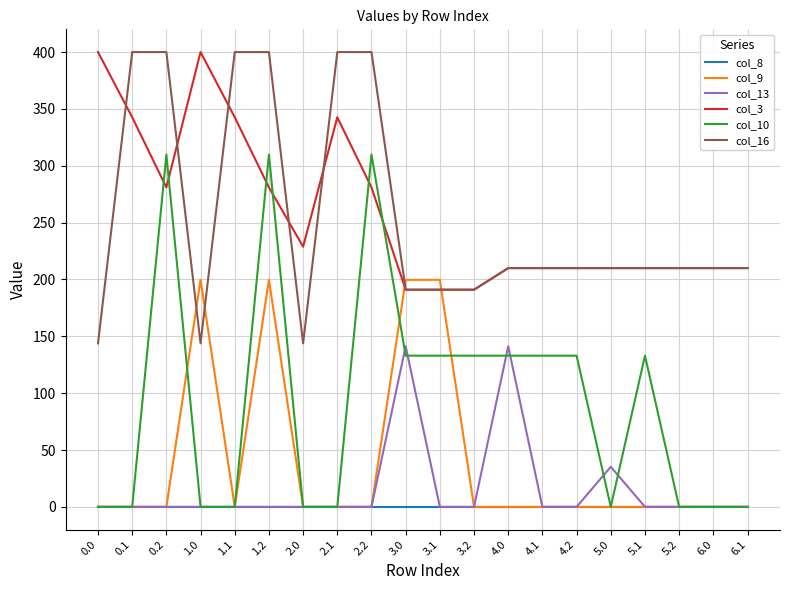

What is the lowest value of the col_3 series?

191.0